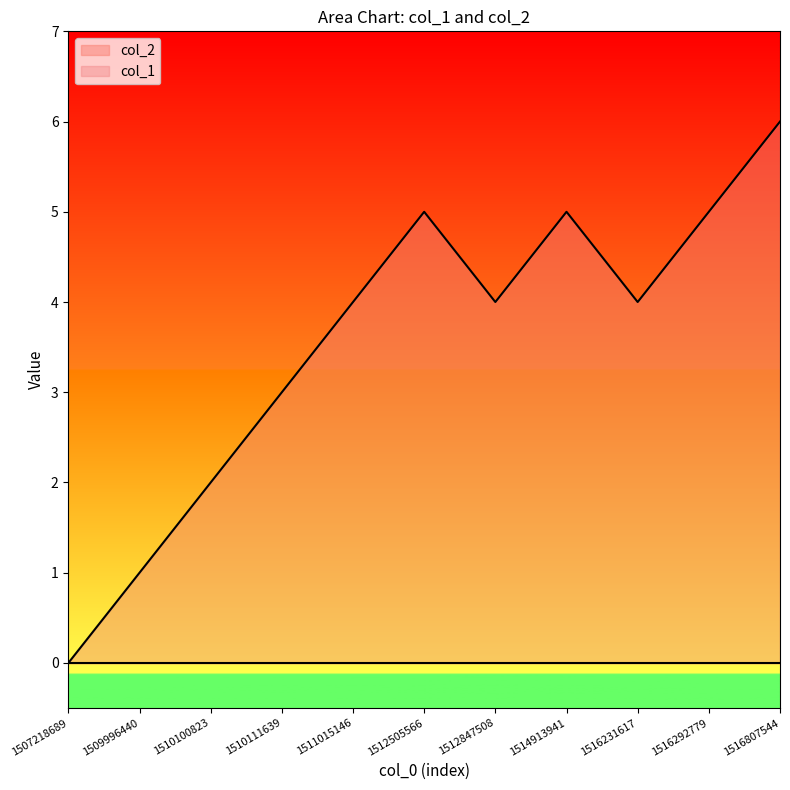

How many distinct data groups are displayed?

2